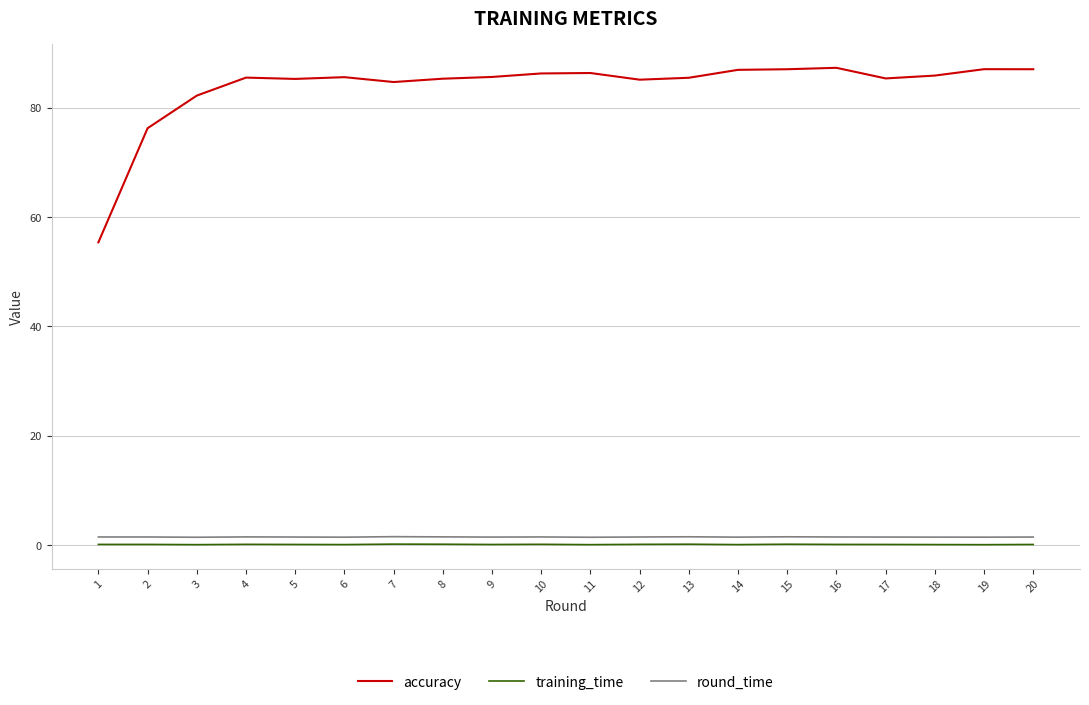

The value of accuracy at 13 is 35.7. True or false?

False